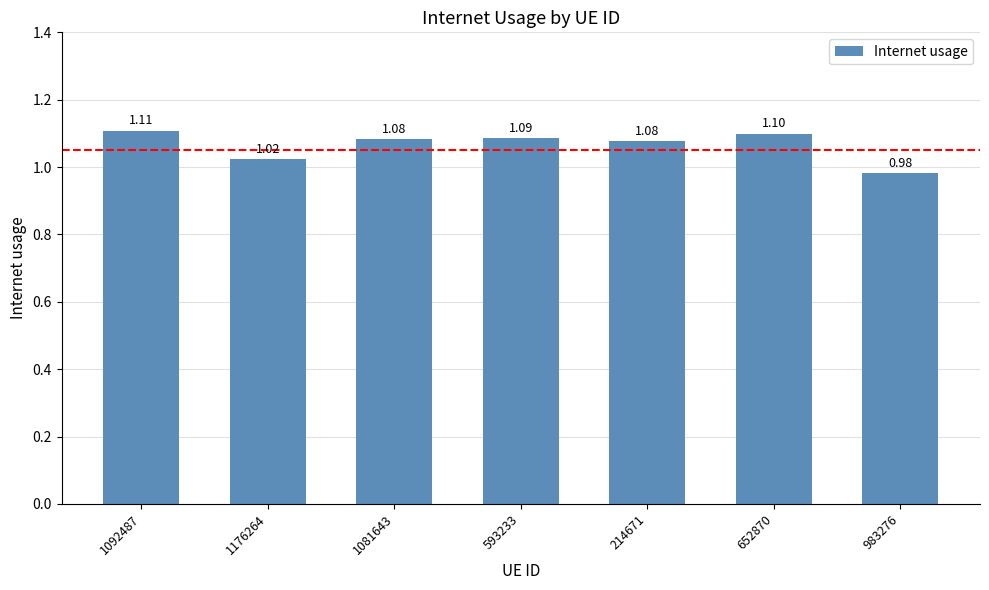

Which label corresponds to the smallest value in the chart?

983276